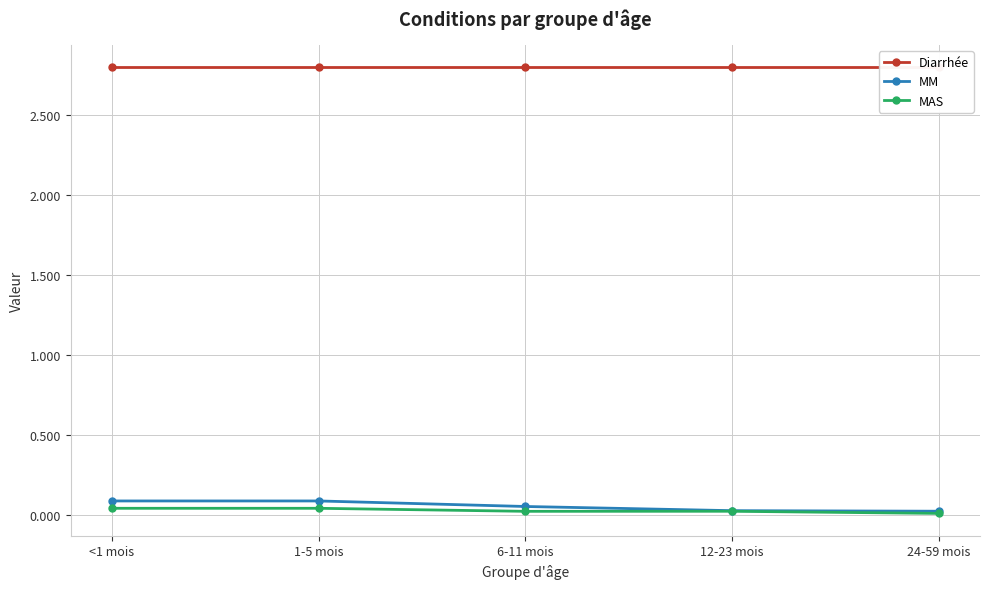

How many MM values are between 0 and 1?

5